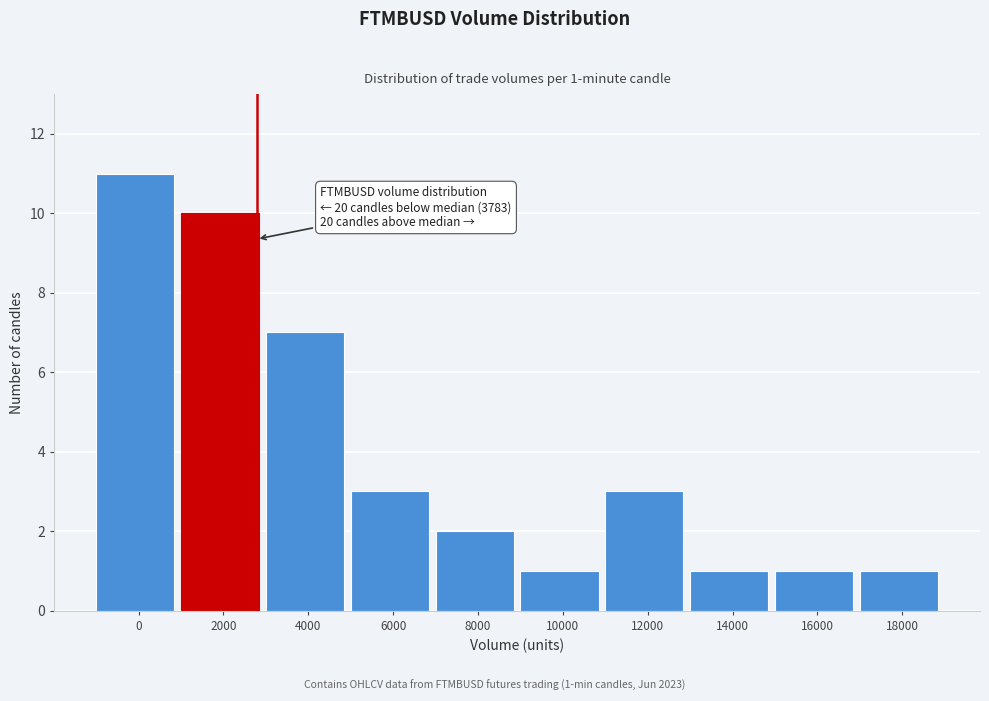

Reading left to right, what are all the values shown in this chart?

11	10	7	3	2	1	3	1	1	1